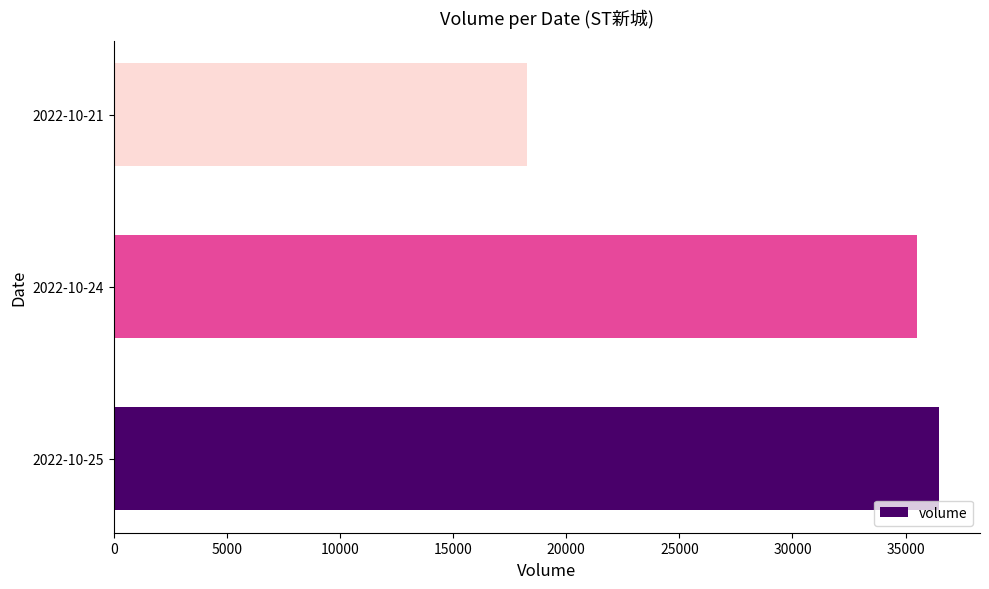

Is it true that the value at 2022-10-21 is 18262?

True